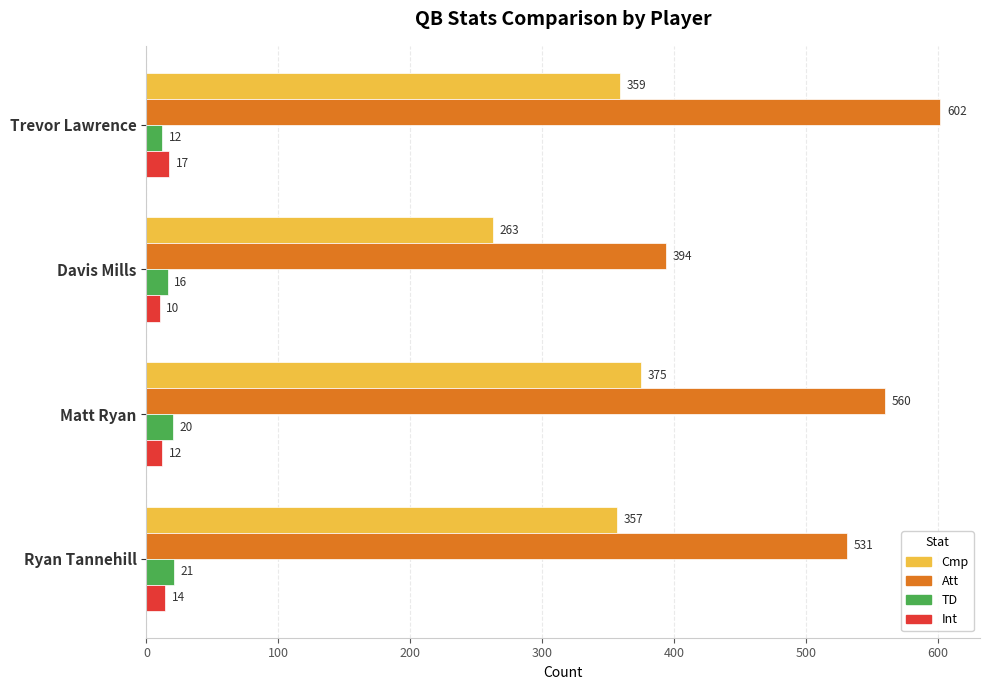

What are all the series names shown in the legend?

Cmp, Att, TD, Int